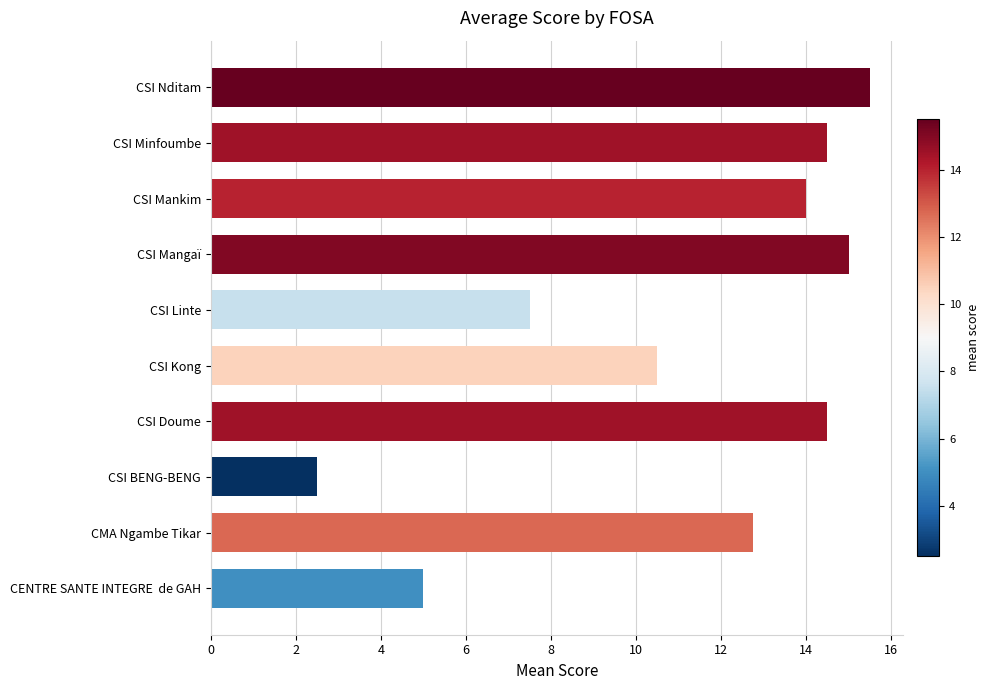

Reading top to bottom, extract all data points from this chart.

CSI Nditam=15.5	CSI Minfoumbe=14.5	CSI Mankim=14.0	CSI Mangaï=15.0	CSI Linte=7.5	CSI Kong=10.5	CSI Doume=14.5	CSI BENG-BENG=2.5	CMA Ngambe Tikar=12.8	CENTRE SANTE INTEGRE  de GAH=5.0